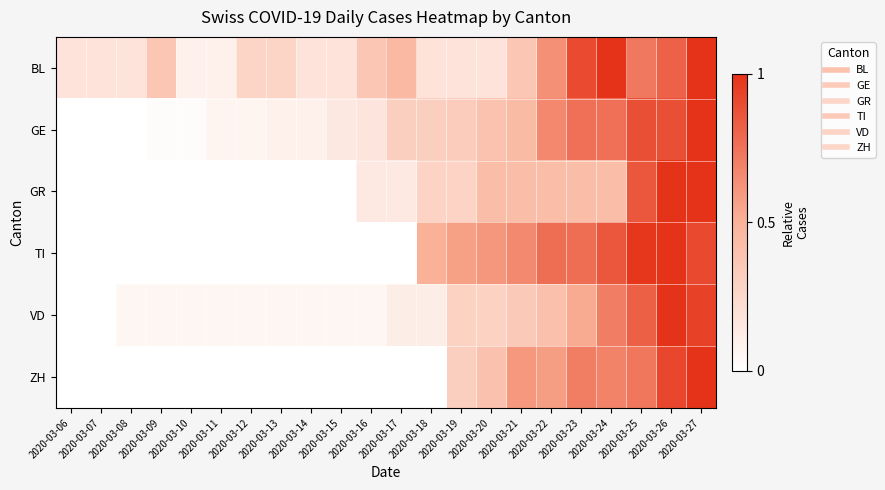

Reading left to right, list all the values displayed in this chart.

BL: 2020-03-06=0.2	2020-03-07=0.2	2020-03-08=0.2	2020-03-09=0.4	2020-03-10=0.1	2020-03-11=0.1	2020-03-12=0.3	2020-03-13=0.3	2020-03-14=0.2	2020-03-15=0.2	2020-03-16=0.4	2020-03-17=0.5	2020-03-18=0.2	2020-03-19=0.2	2020-03-20=0.2	2020-03-21=0.4	2020-03-22=0.6	2020-03-23=0.9	2020-03-24=1.0	2020-03-25=0.7	2020-03-26=0.8	2020-03-27=1.0
GE: 2020-03-06=0.0	2020-03-07=0.0	2020-03-08=0.0	2020-03-09=0.0	2020-03-10=0.0	2020-03-11=0.1	2020-03-12=0.1	2020-03-13=0.1	2020-03-14=0.1	2020-03-15=0.1	2020-03-16=0.2	2020-03-17=0.3	2020-03-18=0.3	2020-03-19=0.3	2020-03-20=0.4	2020-03-21=0.4	2020-03-22=0.7	2020-03-23=0.8	2020-03-24=0.8	2020-03-25=0.9	2020-03-26=0.9	2020-03-27=1.0
GR: 2020-03-06=0.0	2020-03-07=0.0	2020-03-08=0.0	2020-03-09=0.0	2020-03-10=0.0	2020-03-11=0.0	2020-03-12=0.0	2020-03-13=0.0	2020-03-14=0.0	2020-03-15=0.0	2020-03-16=0.1	2020-03-17=0.1	2020-03-18=0.3	2020-03-19=0.3	2020-03-20=0.4	2020-03-21=0.4	2020-03-22=0.4	2020-03-23=0.4	2020-03-24=0.4	2020-03-25=0.9	2020-03-26=1.0	2020-03-27=1.0
TI: 2020-03-06=0.0	2020-03-07=0.0	2020-03-08=0.0	2020-03-09=0.0	2020-03-10=0.0	2020-03-11=0.0	2020-03-12=0.0	2020-03-13=0.0	2020-03-14=0.0	2020-03-15=0.0	2020-03-16=0.0	2020-03-17=0.0	2020-03-18=0.5	2020-03-19=0.6	2020-03-20=0.6	2020-03-21=0.7	2020-03-22=0.8	2020-03-23=0.8	2020-03-24=0.9	2020-03-25=1.0	2020-03-26=1.0	2020-03-27=0.9
VD: 2020-03-06=0.0	2020-03-07=0.0	2020-03-08=0.1	2020-03-09=0.1	2020-03-10=0.1	2020-03-11=0.1	2020-03-12=0.1	2020-03-13=0.1	2020-03-14=0.1	2020-03-15=0.1	2020-03-16=0.1	2020-03-17=0.1	2020-03-18=0.1	2020-03-19=0.3	2020-03-20=0.3	2020-03-21=0.4	2020-03-22=0.4	2020-03-23=0.5	2020-03-24=0.7	2020-03-25=0.8	2020-03-26=1.0	2020-03-27=0.9
ZH: 2020-03-06=0.0	2020-03-07=0.0	2020-03-08=0.0	2020-03-09=0.0	2020-03-10=0.0	2020-03-11=0.0	2020-03-12=0.0	2020-03-13=0.0	2020-03-14=0.0	2020-03-15=0.0	2020-03-16=0.0	2020-03-17=0.0	2020-03-18=0.0	2020-03-19=0.3	2020-03-20=0.4	2020-03-21=0.6	2020-03-22=0.6	2020-03-23=0.7	2020-03-24=0.7	2020-03-25=0.7	2020-03-26=0.9	2020-03-27=1.0